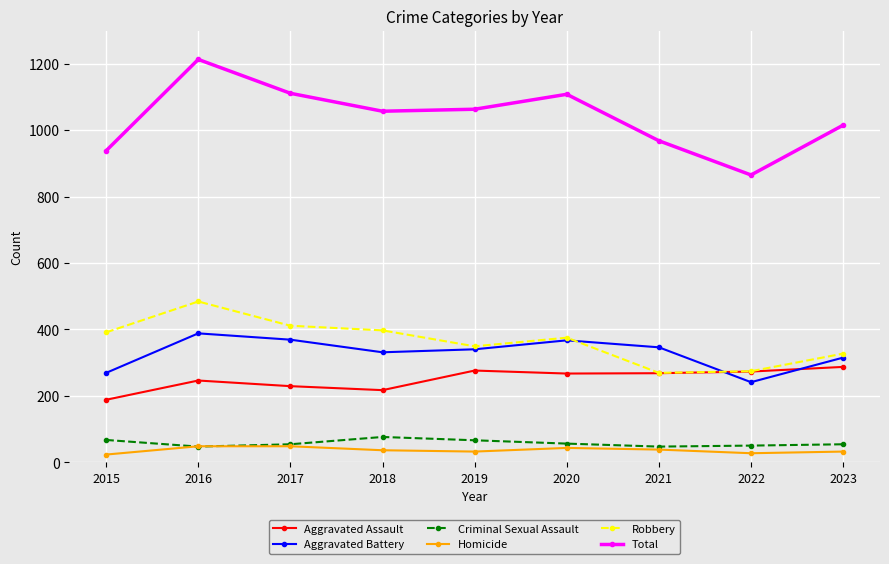

At which category does Robbery reach its first local peak?

2016